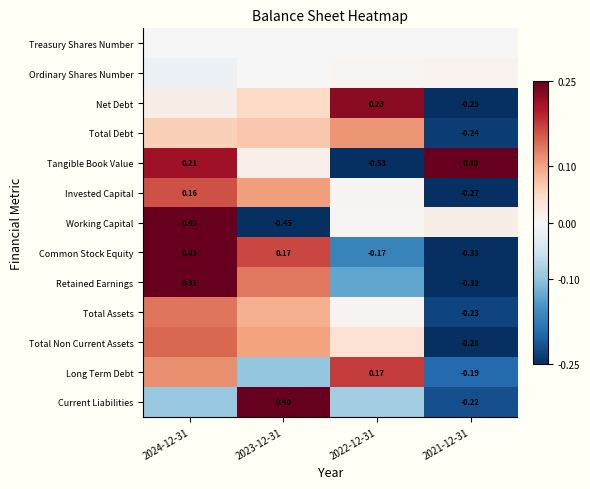

Is the value of Current Liabilities at 2021-12-31 greater than the value of Retained Earnings at 2024-12-31?

No